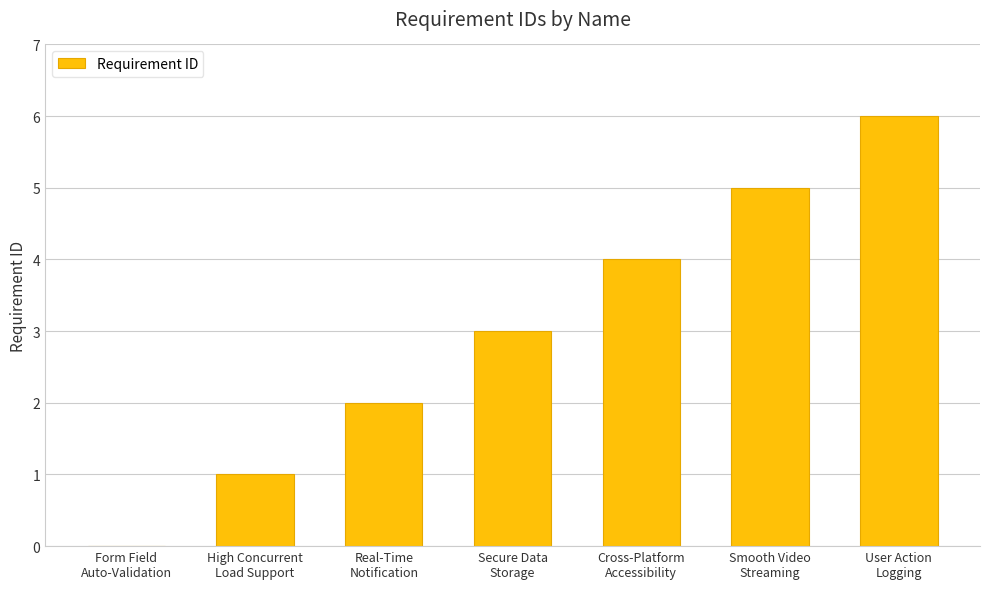

How many data points does each series have?

7